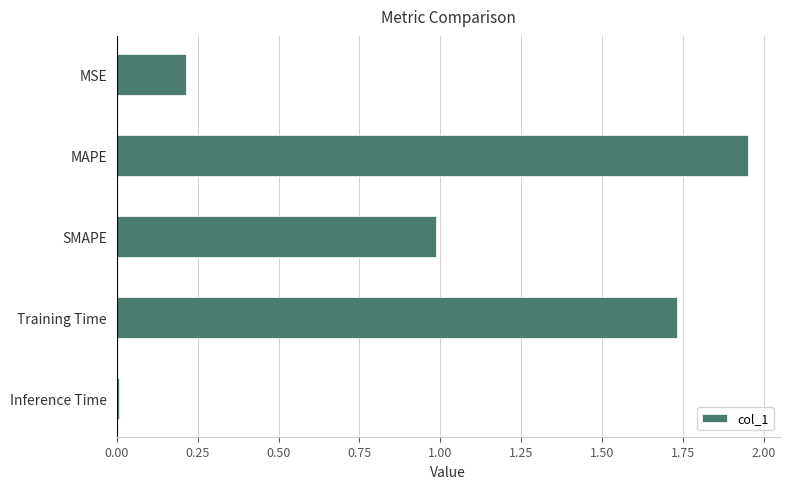

What is the ratio of the value at SMAPE to the value at MAPE?

0.5